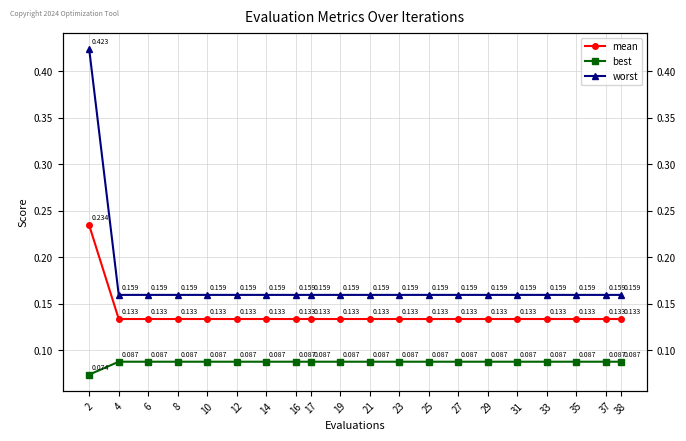

True or false: worst and mean intersect in this chart.

False